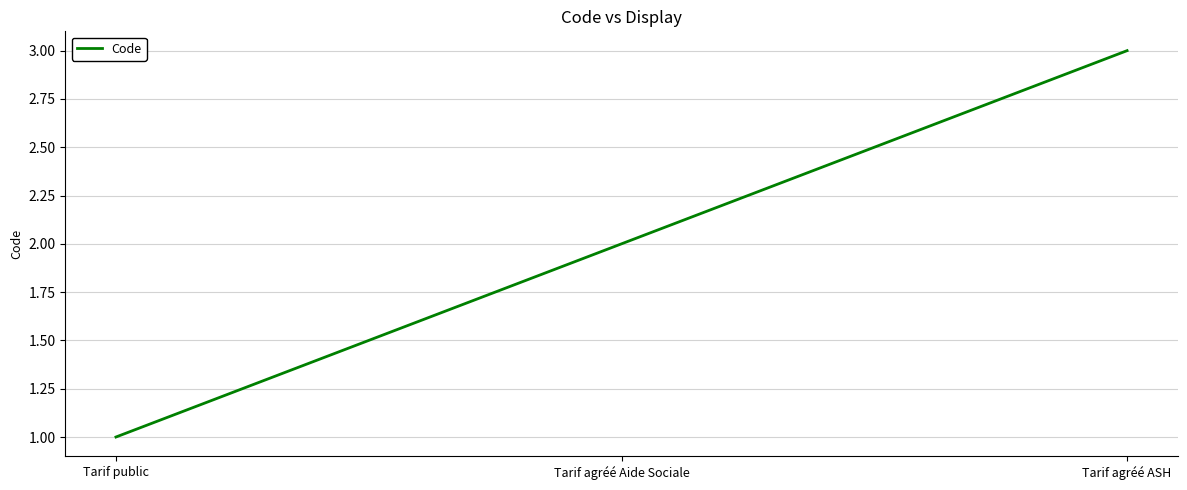

How many values are between 1 and 3?

3